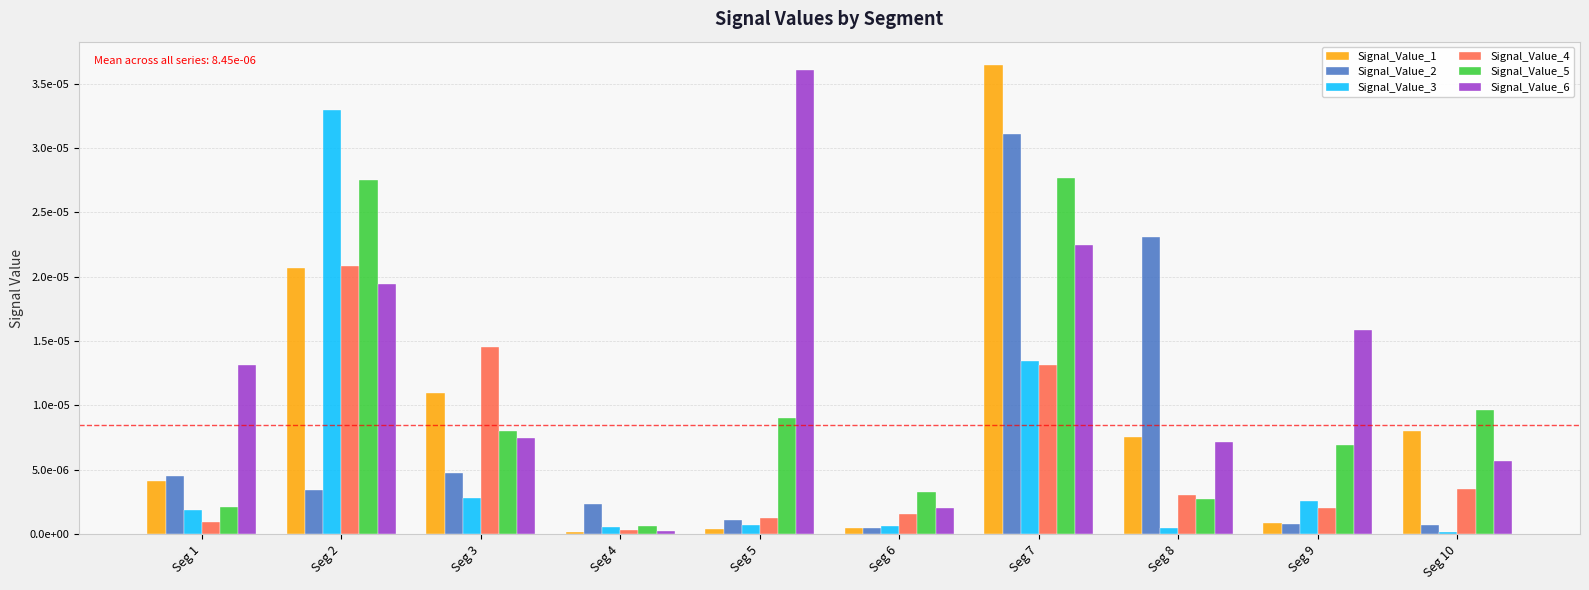

At which category is the sum across all series the highest?

Seg 7